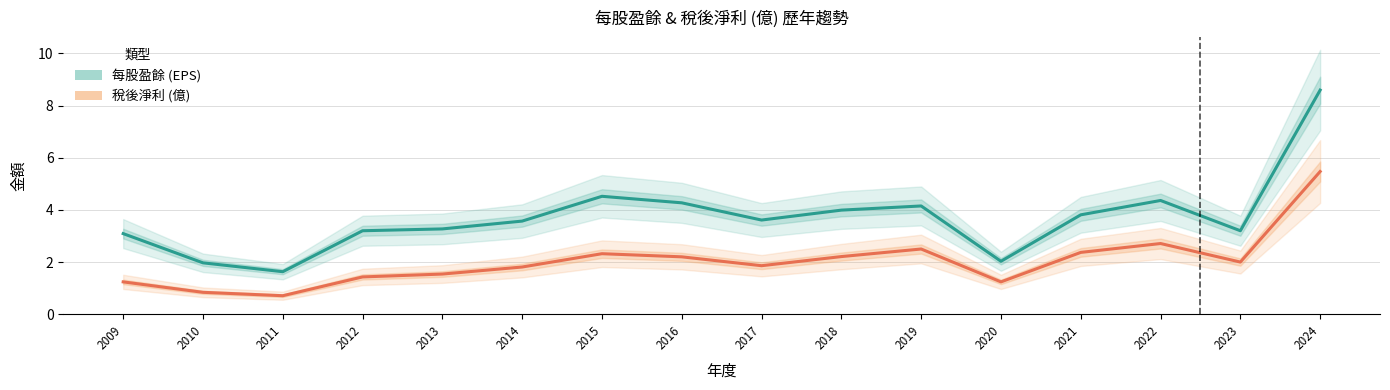

In 每股盈餘 (EPS), how many points are higher than both neighbors (excluding endpoints)?

3